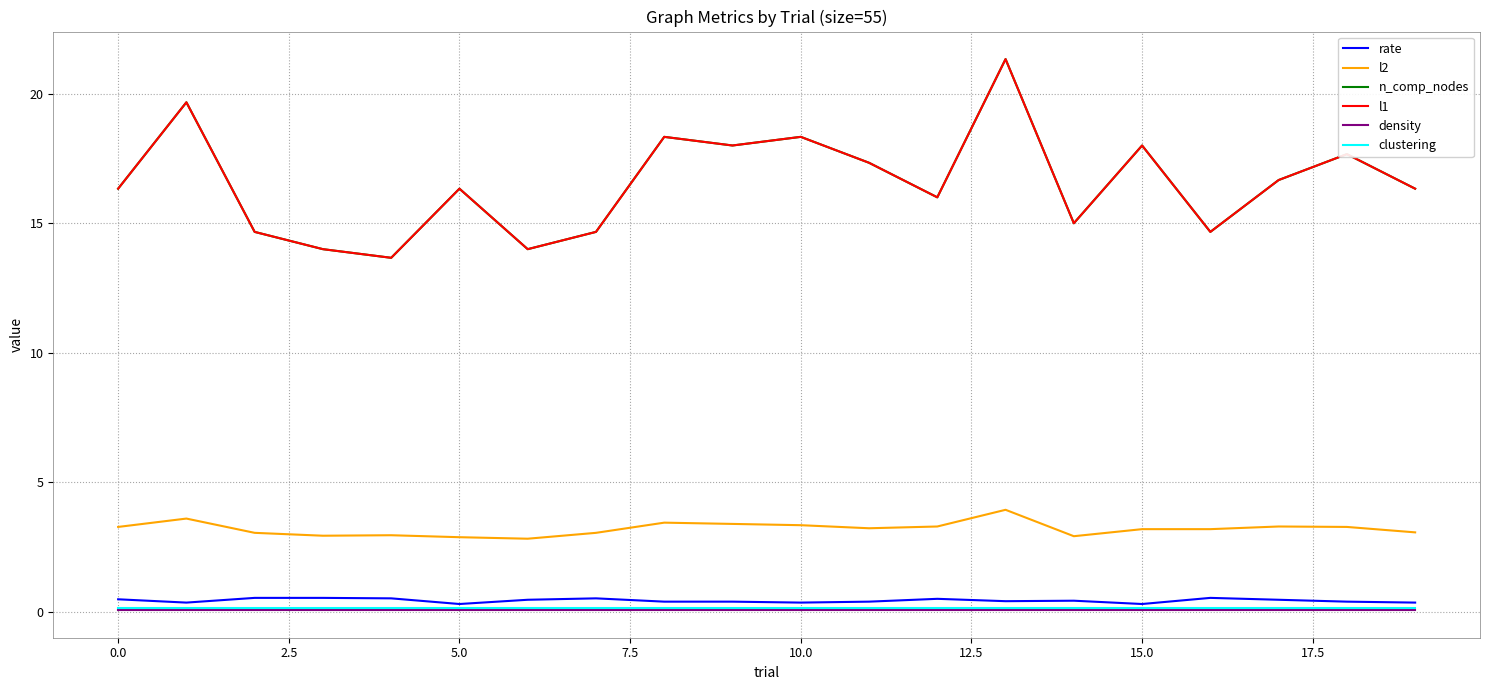

True or false: n_comp_nodes and l1 cross at least once.

False